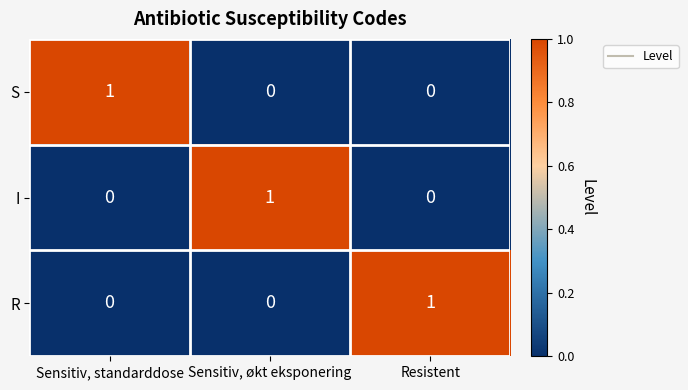

Is it true that R equals 1 at Resistent?

True